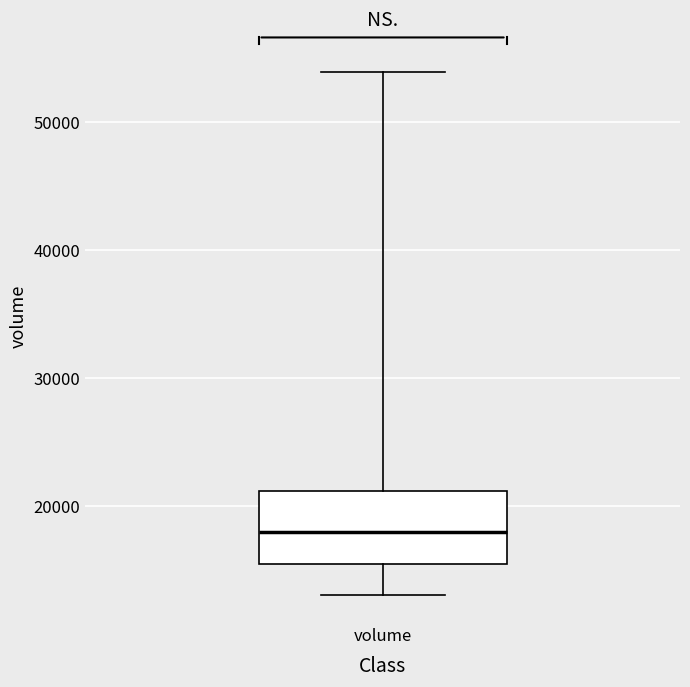

Transcribe this box plot: give where the median line is, the range the box spans, and where the two whiskers end, as read against the y-axis. The values are not printed on the chart, so give them approximately, as read against the axis.

median 18000, box 15000 to 21000, whiskers 13000 to 54000